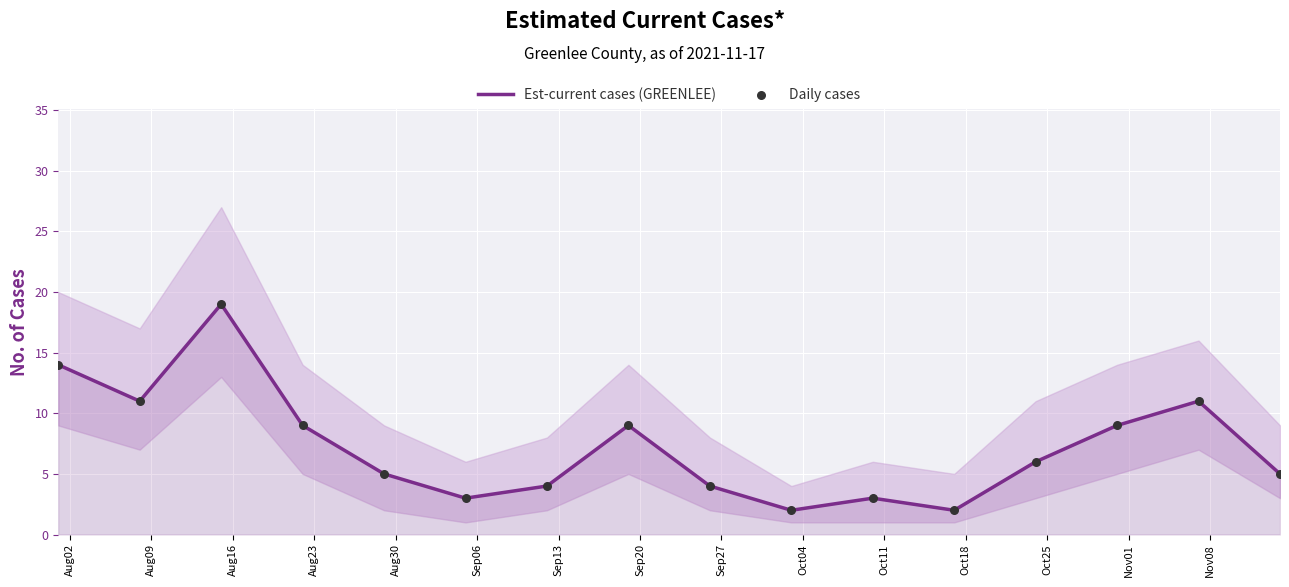

Which series has the largest total across all categories?

Est-current cases (GREENLEE)